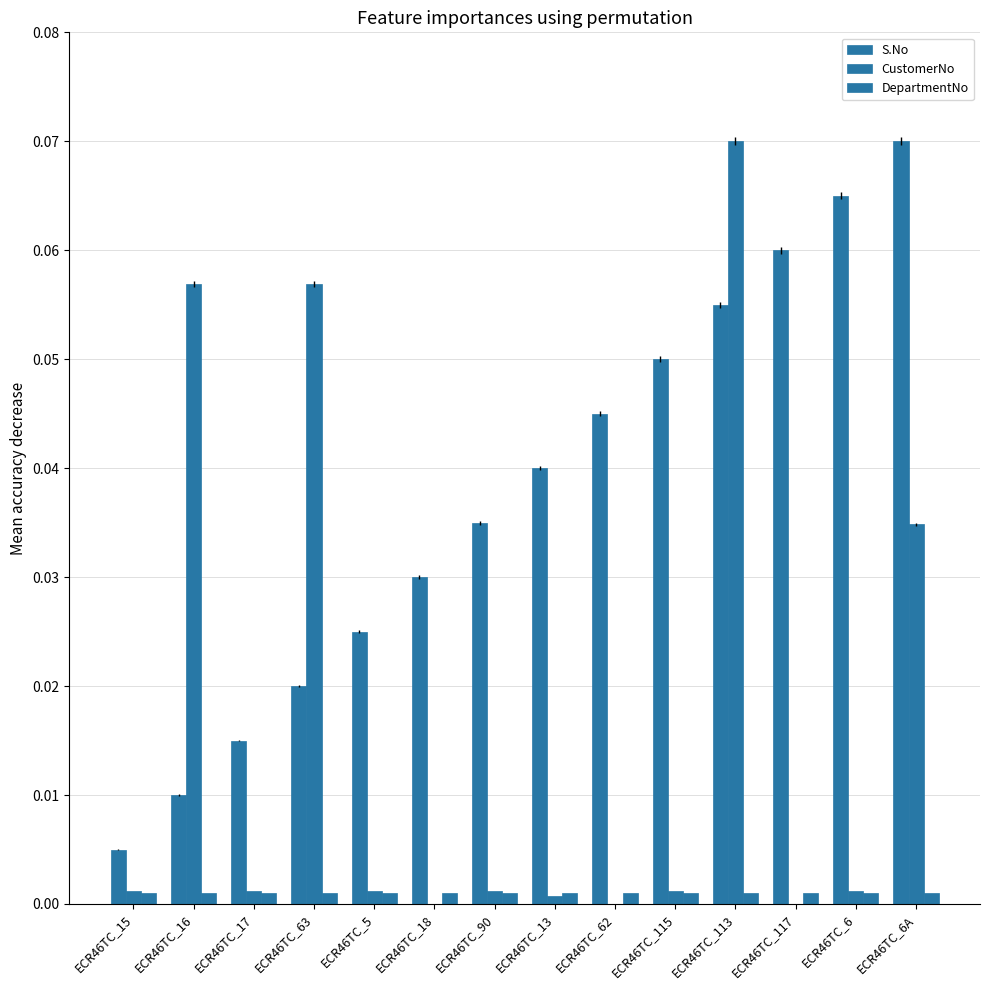

What is the sum of the CustomerNo values at ECR46TC_16 and ECR46TC_6A?

0.1